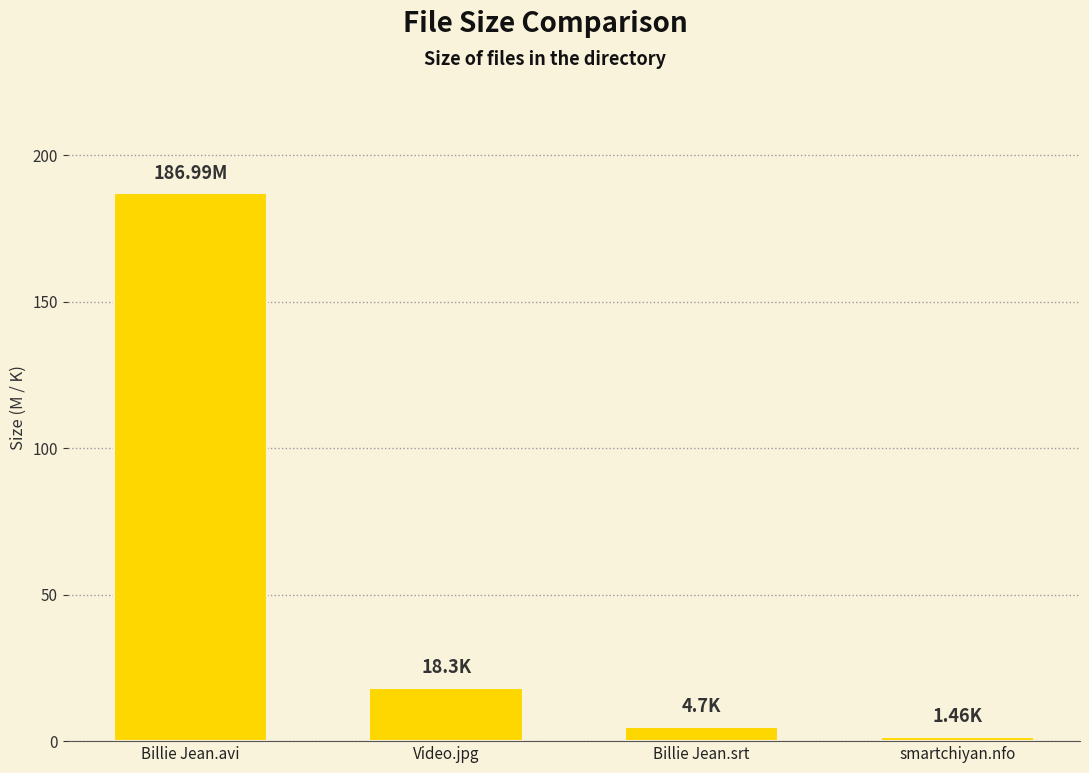

What is the difference between the second highest and minimum values?

16.8